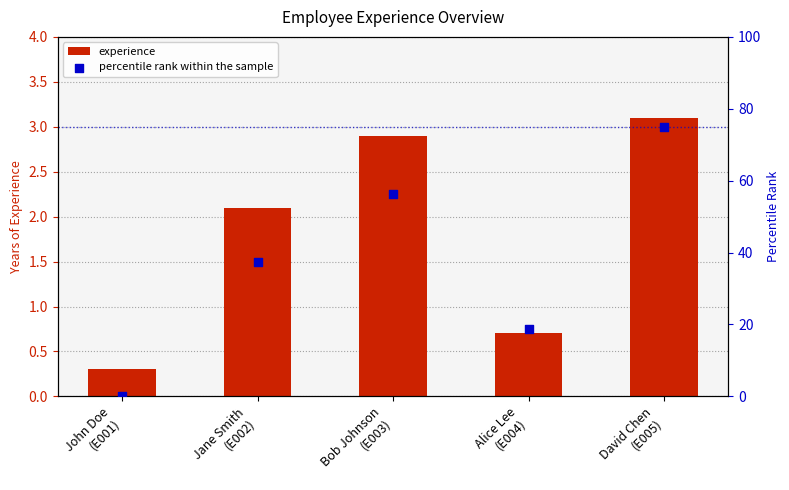

Which series has the largest Y range (max minus min)?

percentile rank within the sample